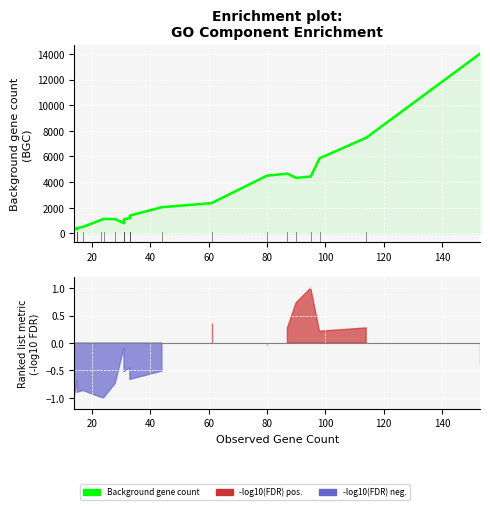

How many data points does each series have?

20